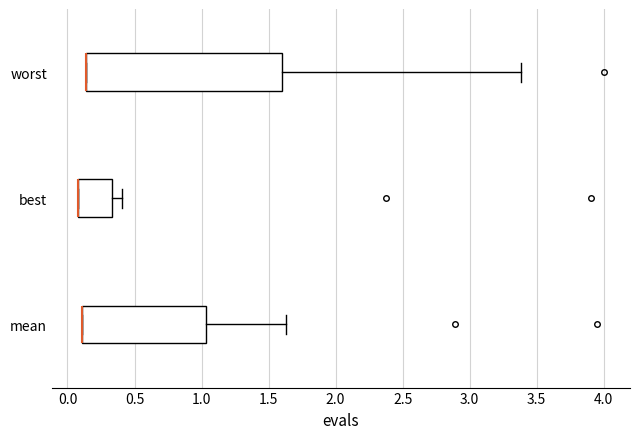

Comparing the boxes themselves (not the whiskers), which one is the widest?

worst